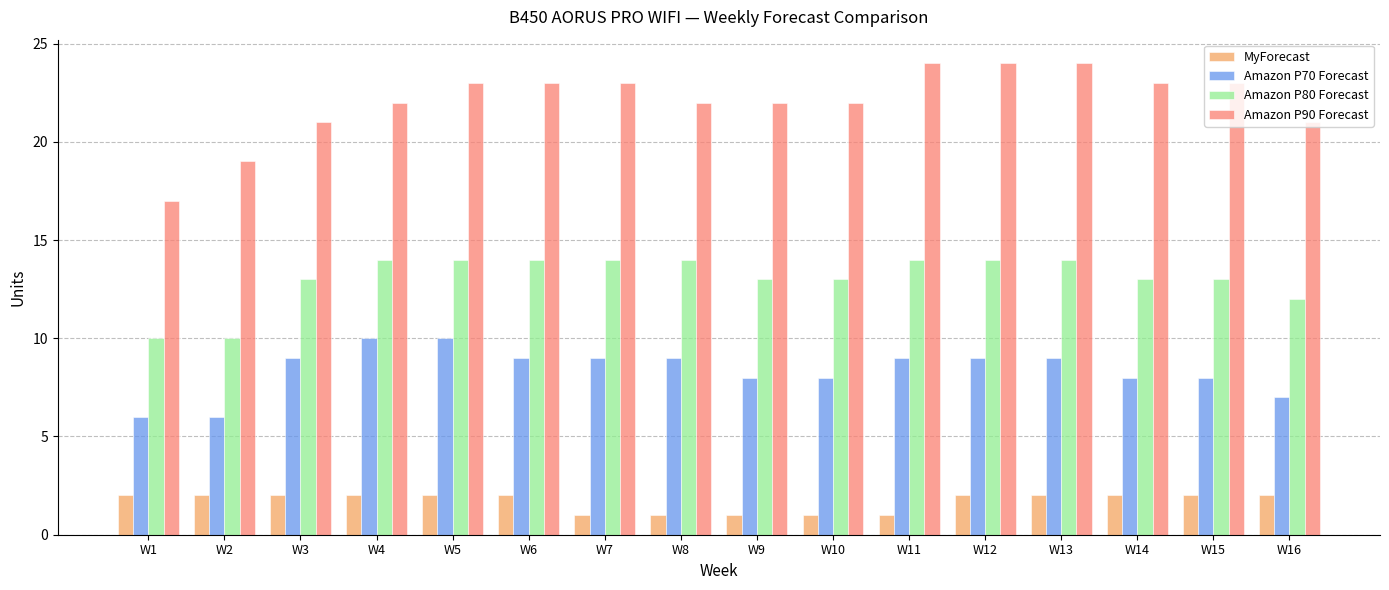

Count the number of data series in this chart.

4